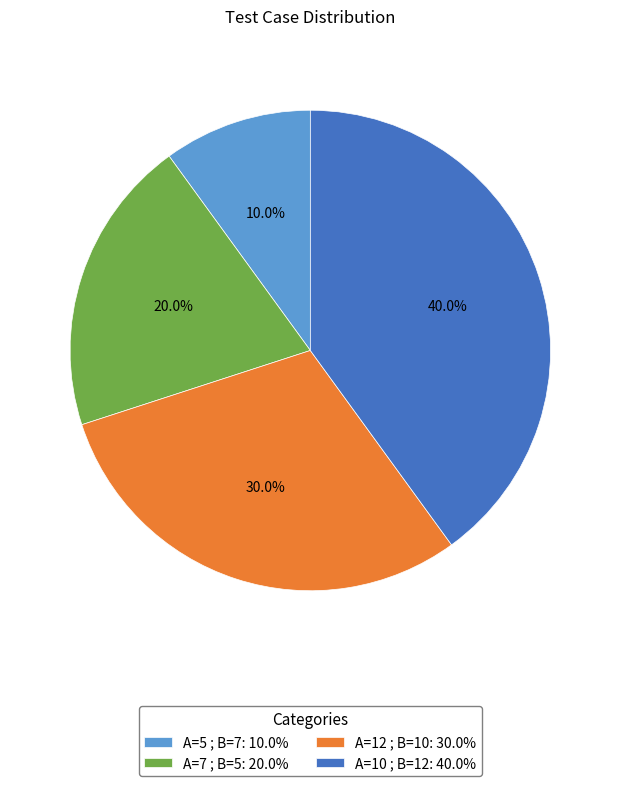

Which slice is the largest?

A=10 ; B=12